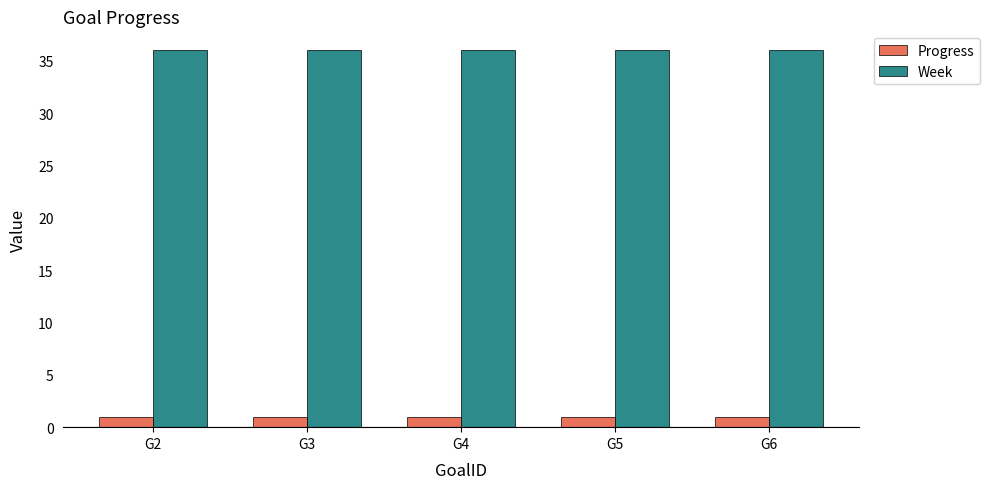

What is the highest value of the Progress series?

0.9